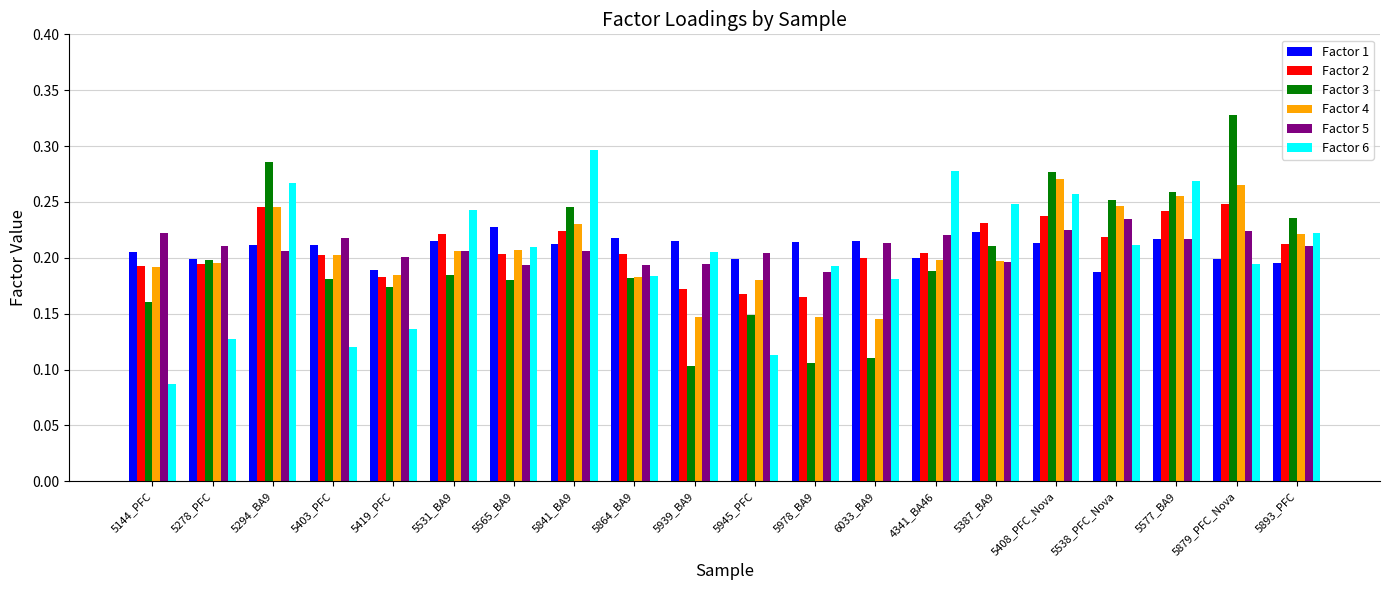

Which category has the highest value in the Factor 5 series?

5538_PFC_Nova